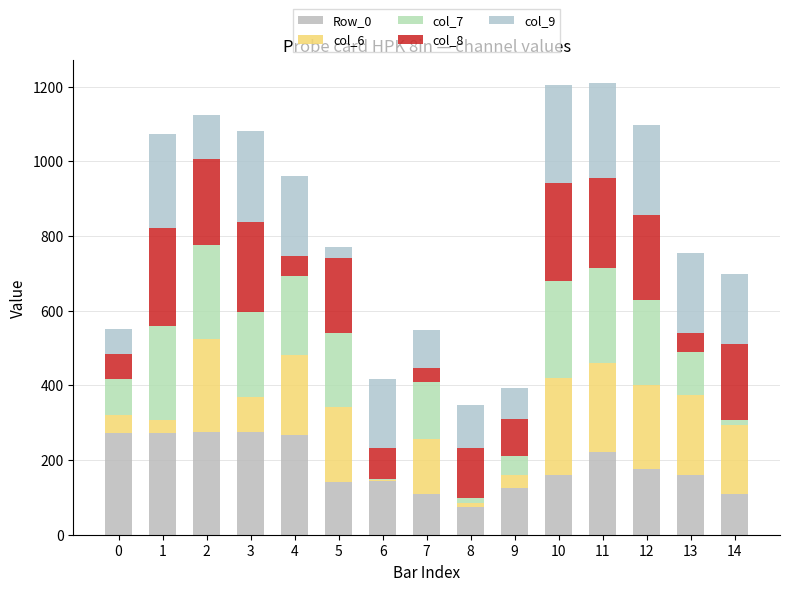

How many series are shown in this chart?

5